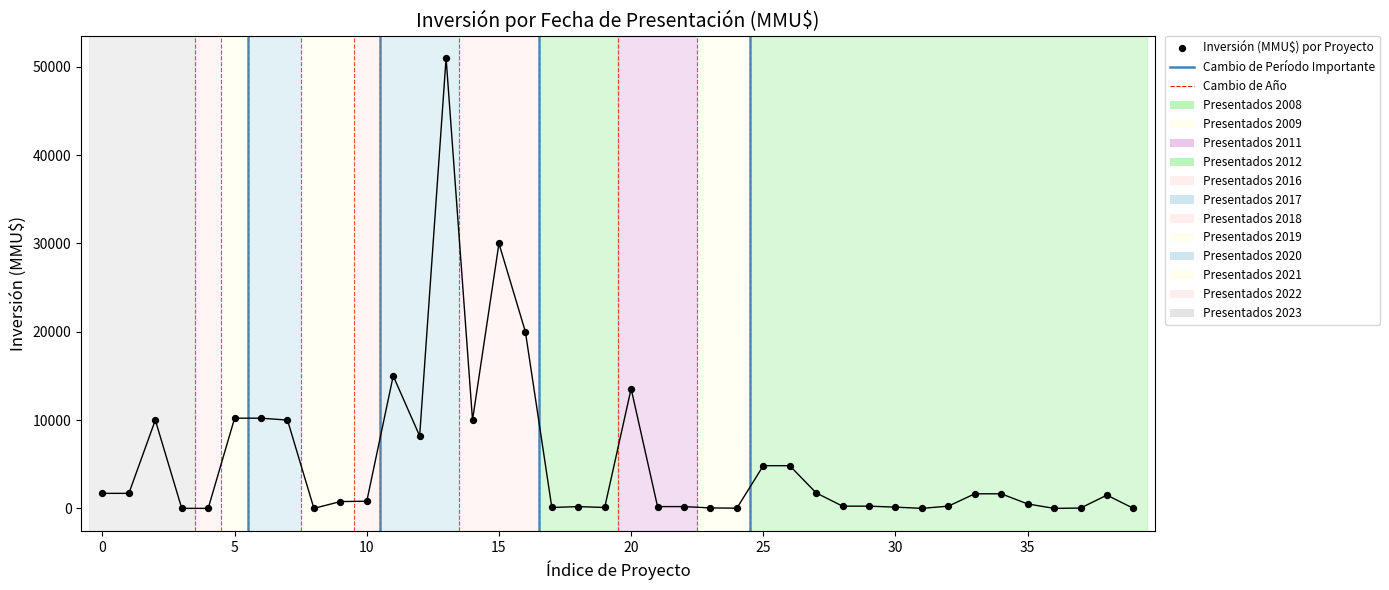

What Y value in the scatter plot is closest to 25500?

30000